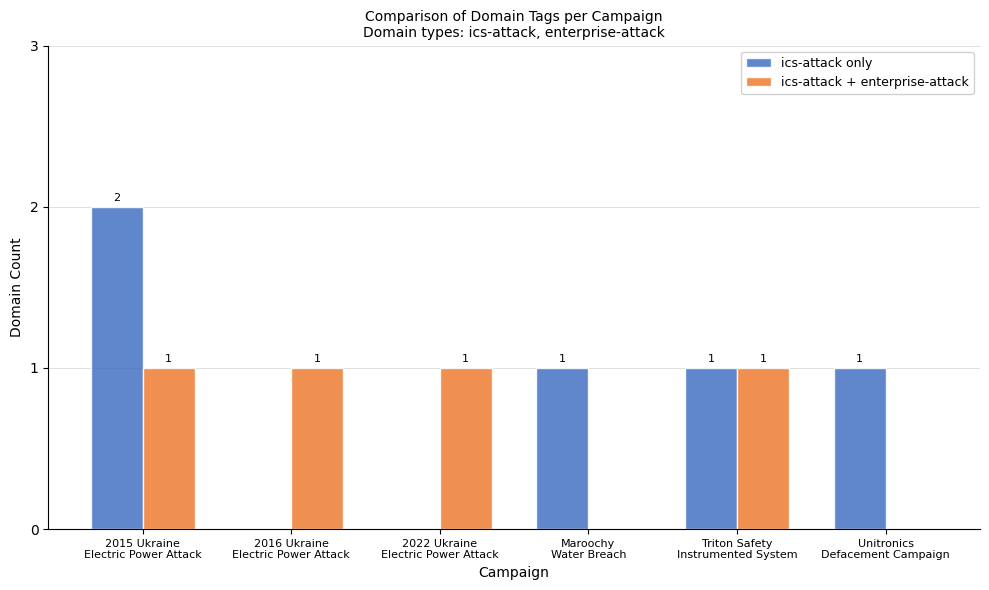

Which series has the largest total across all categories?

ics-attack only